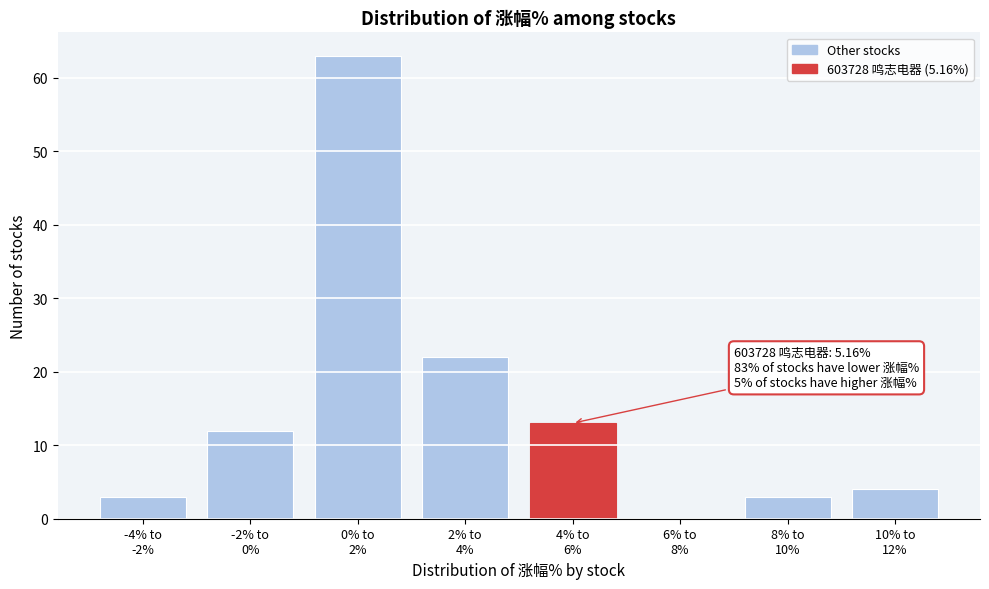

What is the maximum value shown in the chart?

63